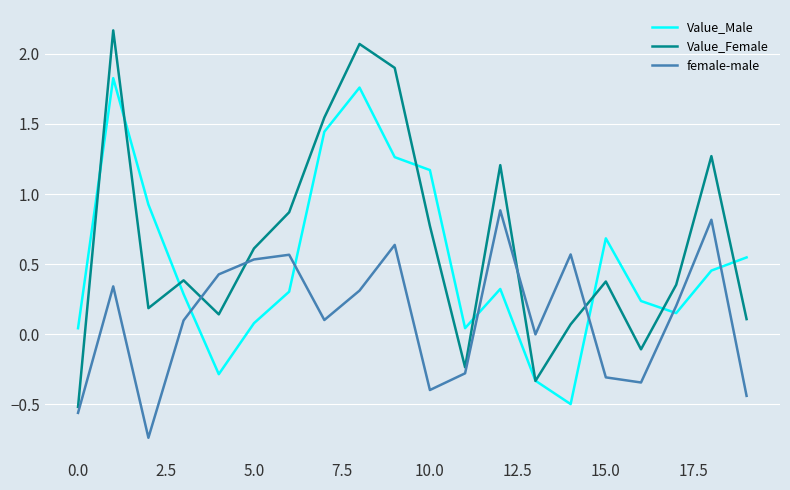

Which series has the largest total across all categories?

Value_Female